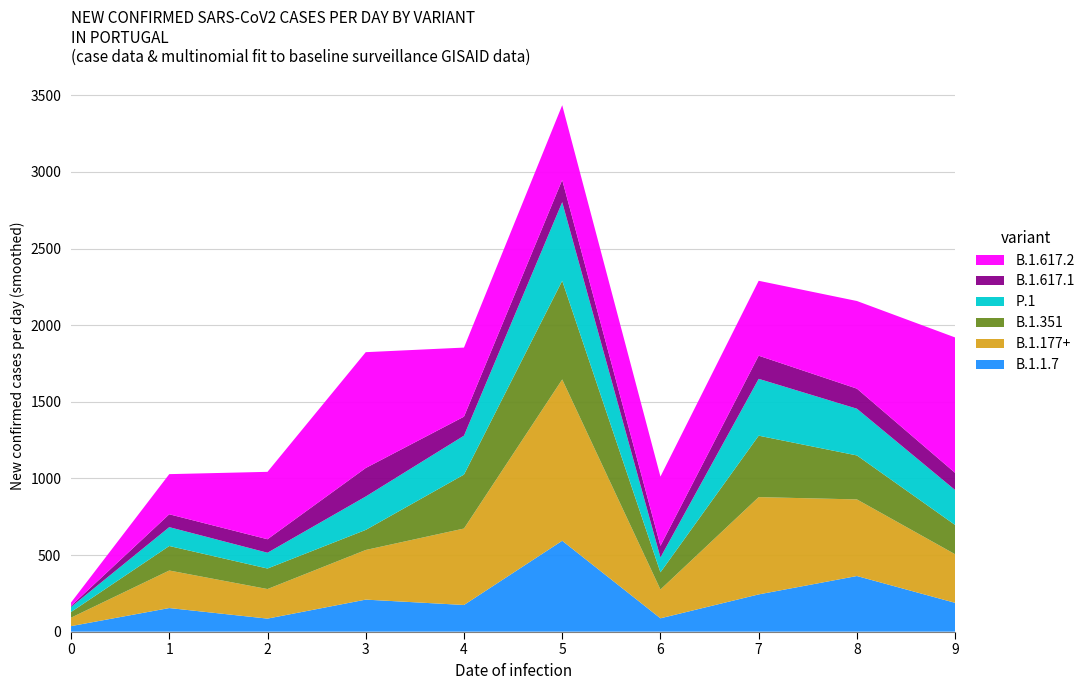

Reading left to right, extract all data points from this chart.

col_1: 36	154	85	209	174	593	87	243	363	188
col_2: 55	245	193	324	499	1053	188	635	500	317
col_3: 37	160	134	131	352	644	112	401	287	191
col_4: 33	123	103	218	254	513	97	371	305	228
col_5: 7	84	88	186	124	145	76	151	131	112
col_7: 22	262	440	756	451	488	452	489	572	884